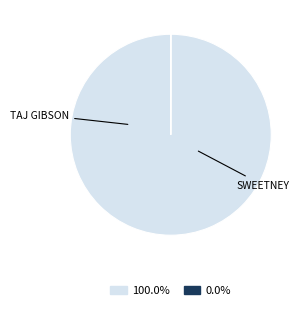

Does any single category account for the majority?

Yes